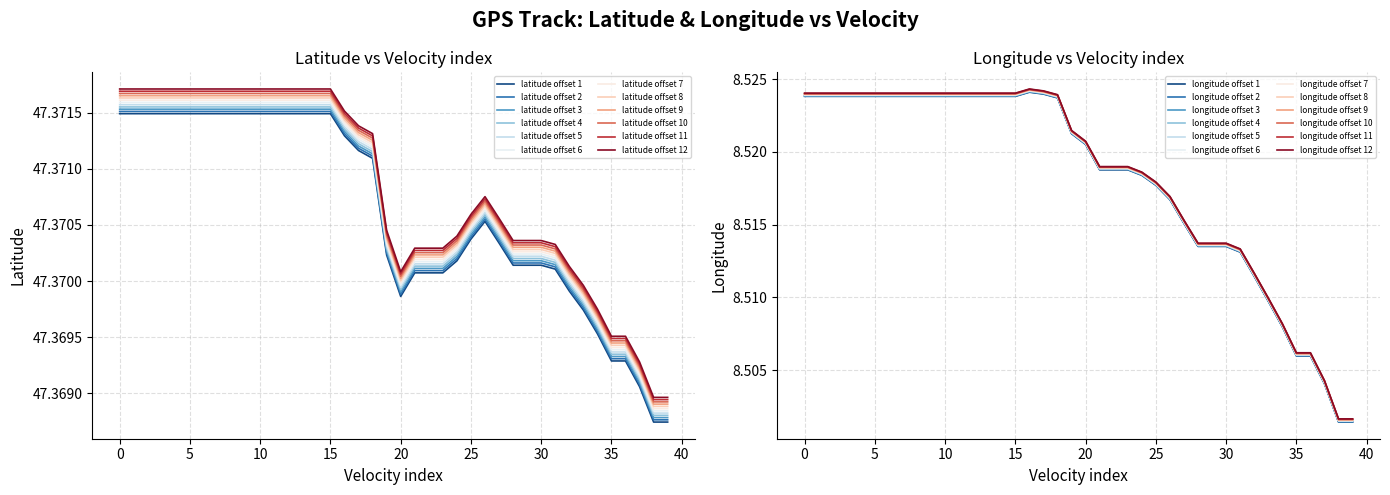

True or false: latitude and longitude intersect in this chart.

False